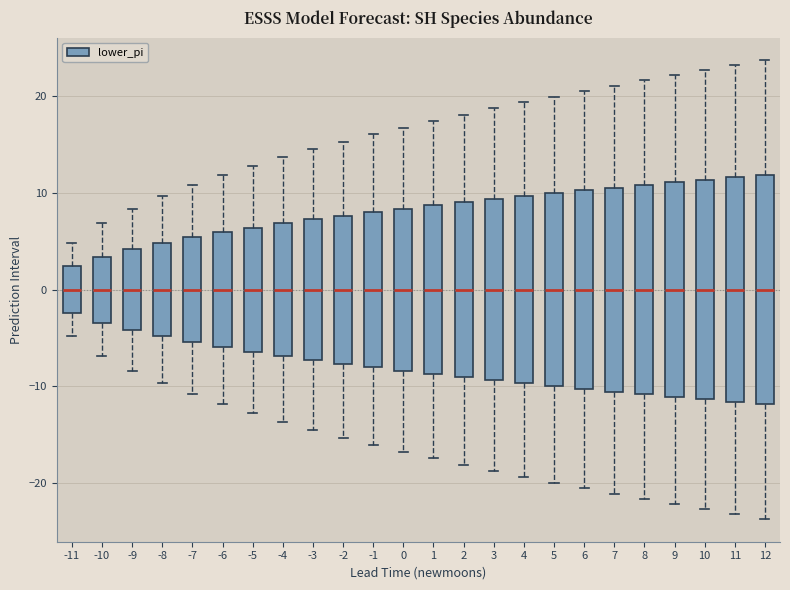

Reading left to right, read every box against the y-axis: the position of its median line, the range the box covers, and the ends of its whiskers. The values are not printed on the chart, so give them approximately, as read against the axis.

-11: median 0, box -2 to 2, whiskers -5 to 5
-10: median 0, box -3 to 3, whiskers -7 to 7
-9: median 0, box -4 to 4, whiskers -8 to 8
-8: median 0, box -5 to 5, whiskers -10 to 10
-7: median 0, box -5 to 5, whiskers -11 to 11
-6: median 0, box -6 to 6, whiskers -12 to 12
-5: median 0, box -6 to 6, whiskers -13 to 13
-4: median 0, box -7 to 7, whiskers -14 to 14
-3: median 0, box -7 to 7, whiskers -14 to 14
-2: median 0, box -8 to 8, whiskers -15 to 15
-1: median 0, box -8 to 8, whiskers -16 to 16
0: median 0, box -8 to 8, whiskers -17 to 17
1: median 0, box -9 to 9, whiskers -17 to 17
2: median 0, box -9 to 9, whiskers -18 to 18
3: median 0, box -9 to 9, whiskers -19 to 19
4: median 0, box -10 to 10, whiskers -19 to 19
5: median 0, box -10 to 10, whiskers -20 to 20
6: median 0, box -10 to 10, whiskers -20 to 20
7: median 0, box -11 to 11, whiskers -21 to 21
8: median 0, box -11 to 11, whiskers -22 to 22
9: median 0, box -11 to 11, whiskers -22 to 22
10: median 0, box -11 to 11, whiskers -23 to 23
11: median 0, box -12 to 12, whiskers -23 to 23
12: median 0, box -12 to 12, whiskers -24 to 24